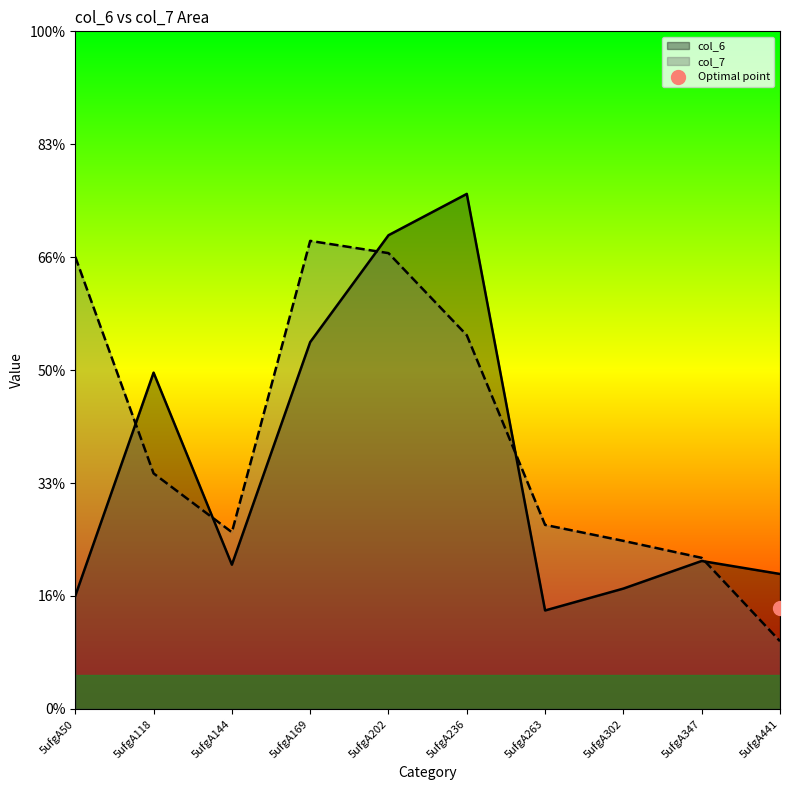

What is the value of the col_7 point at the 2nd from the left?

10.4